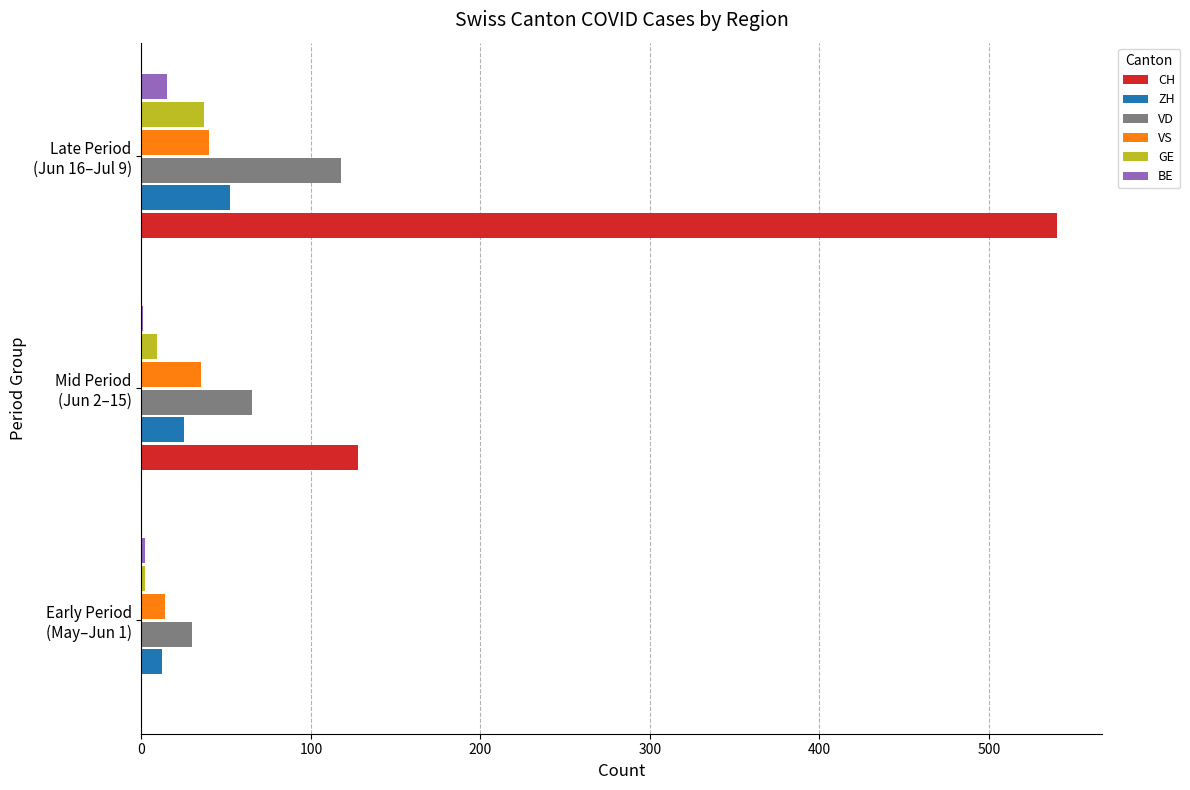

What is the greatest value displayed?

540